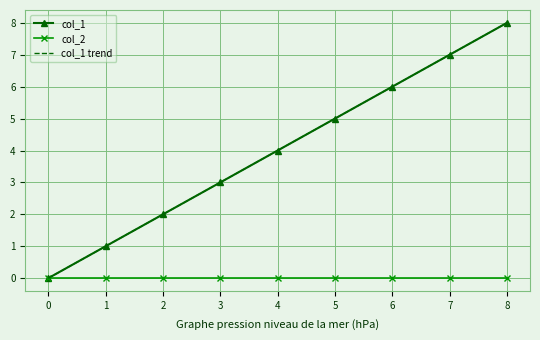

Reading left to right, transcribe all the data shown in this chart.

col_1: 0.0	1.0	2.0	3.0	4.0	5.0	6.0	7.0	8.0
col_2: 0.0	0.0	0.0	0.0	0.0	0.0	0.0	0.0	0.0
col_1 trend: 0.0	1.0	2.0	3.0	4.0	5.0	6.0	7.0	8.0